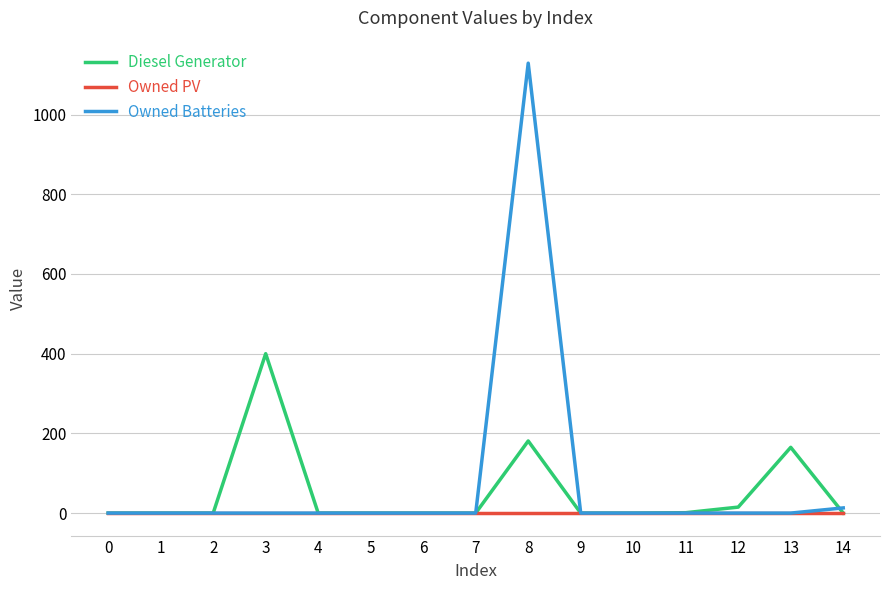

List the series in order of their peak value, lowest first.

Owned PV, Diesel Generator, Owned Batteries